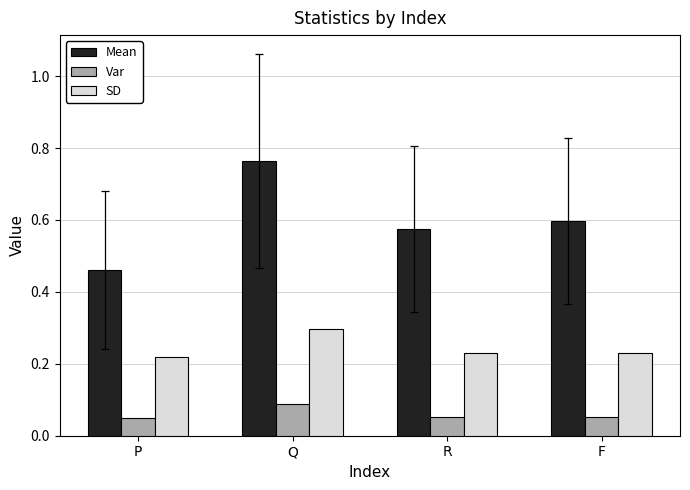

The Mean series shows 0.3 at R. True or false?

False